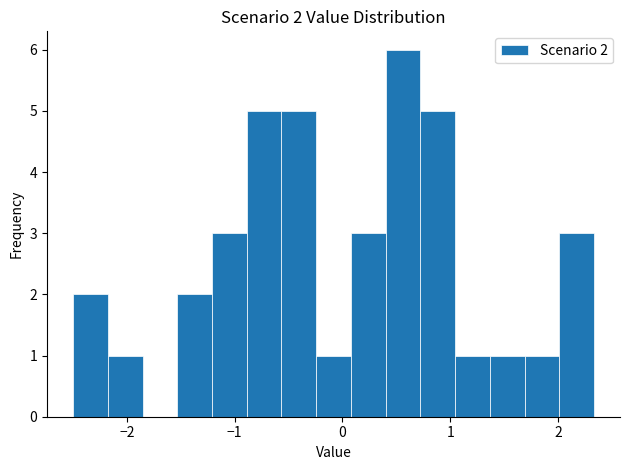

Around what value on the x-axis is the tallest bar? Give the approximate position of its centre, as read against the axis.

0.6